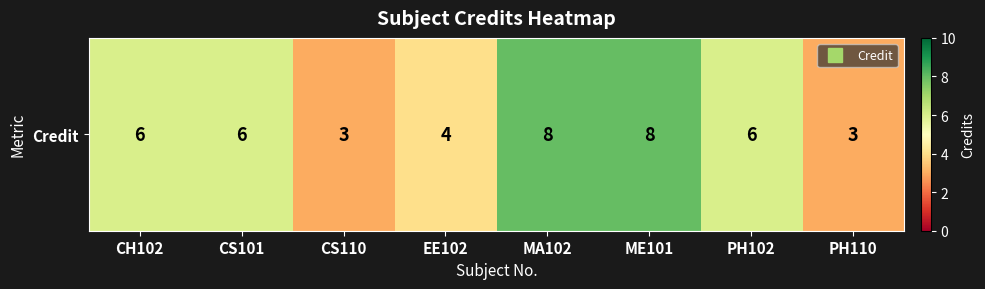

What is the difference between the maximum and minimum values?

5